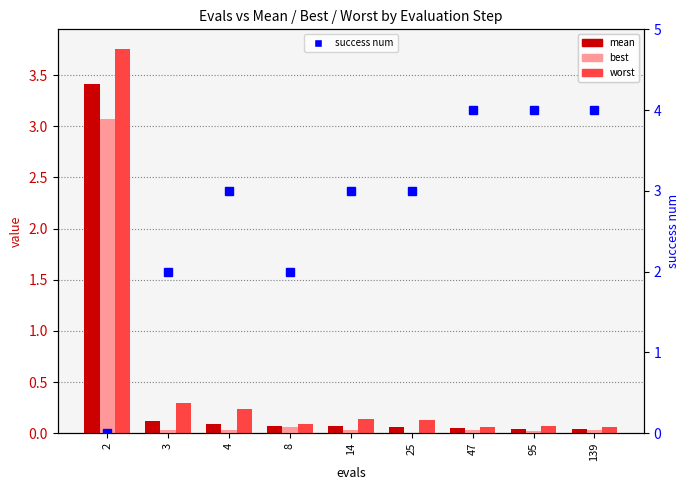

At which category is the sum across all series the highest?

2